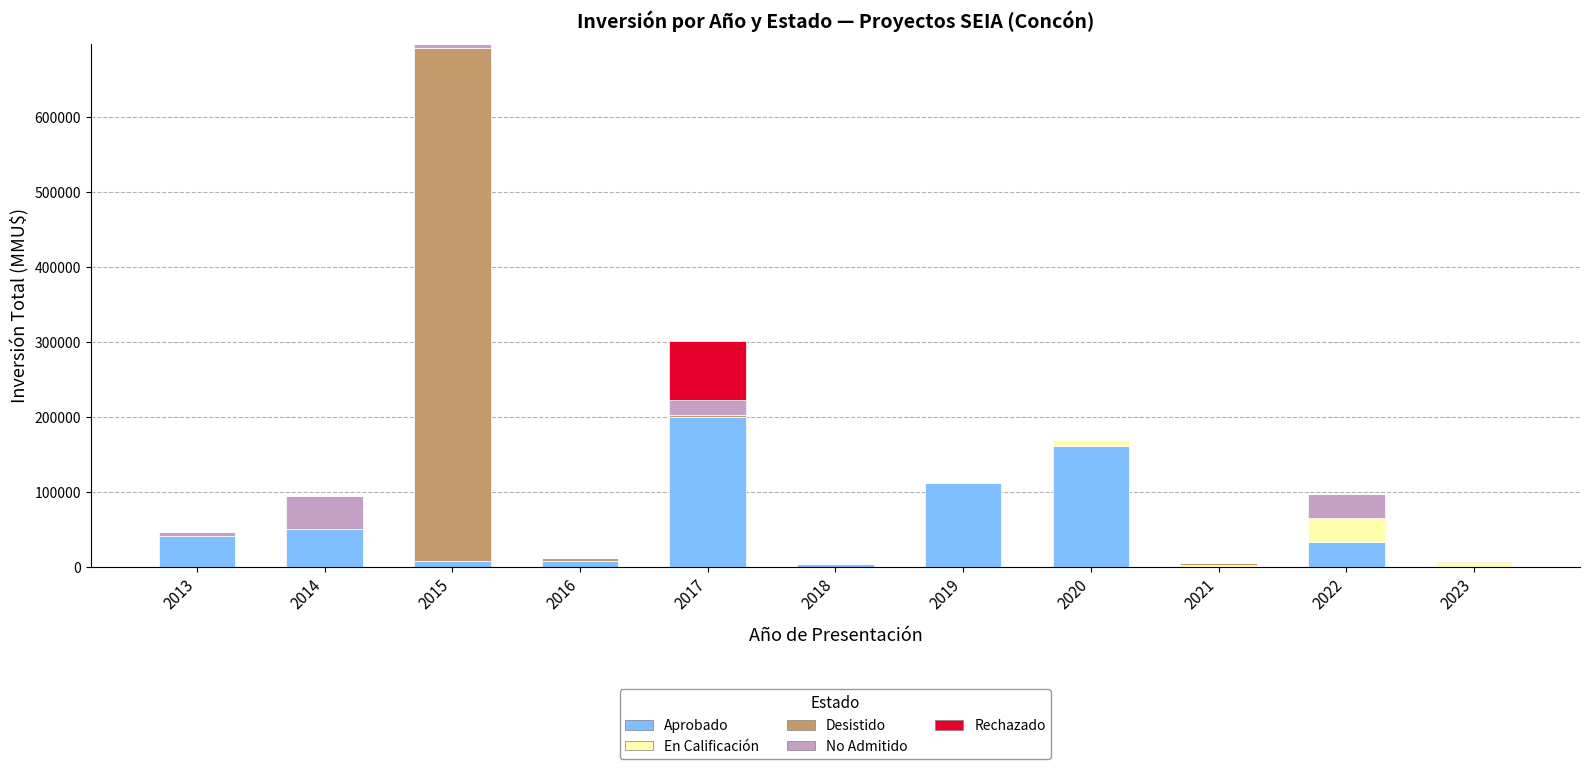

What is the average value of the Aprobado series?

56093